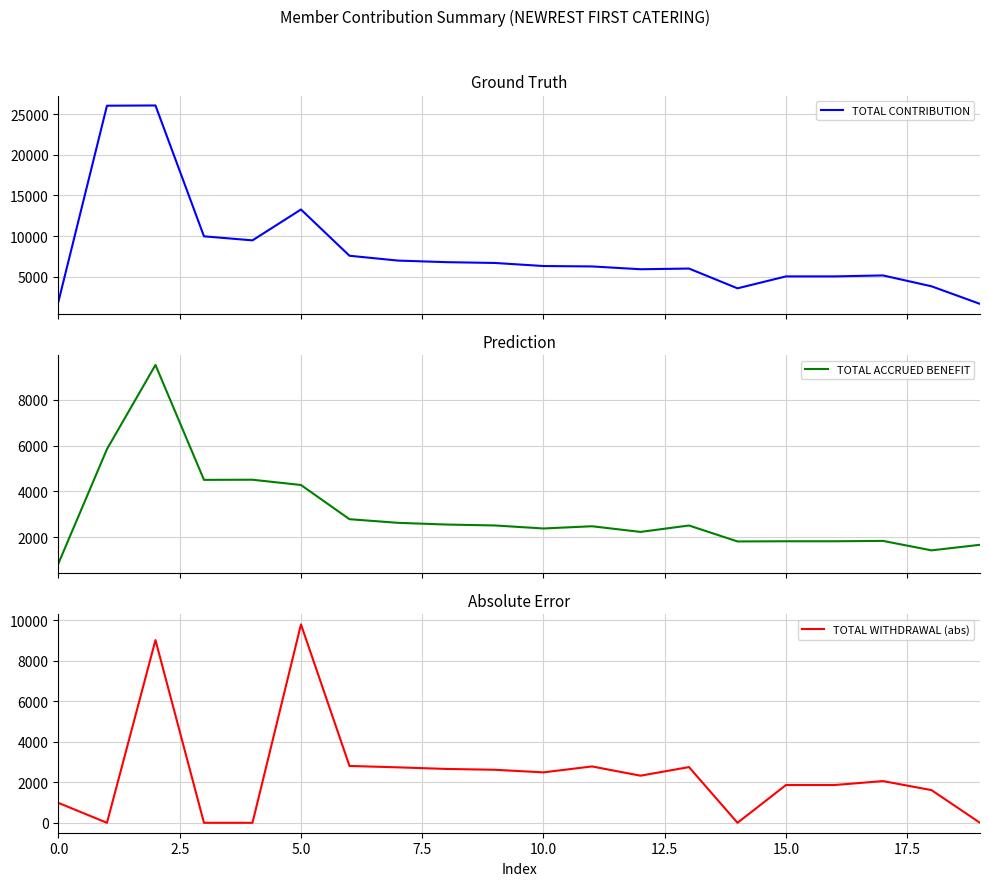

Which series ends up on top after the final intersection of TOTAL ACCRUED BENEFIT and TOTAL WITHDRAWAL (abs)?

TOTAL ACCRUED BENEFIT